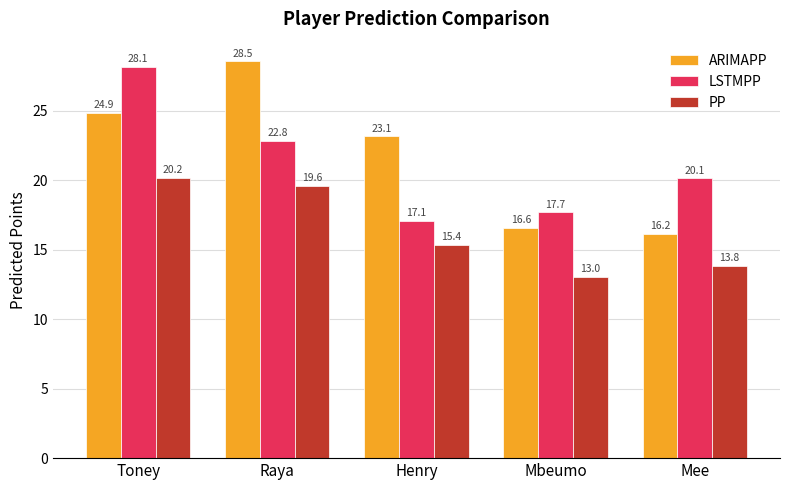

At which category is the sum across all series the highest?

Toney